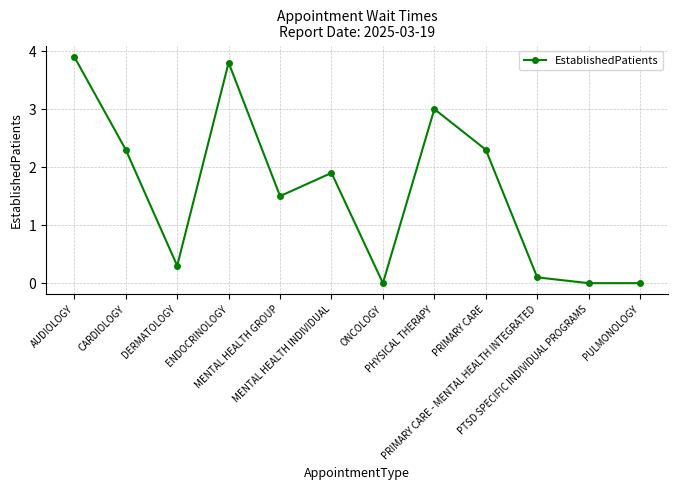

How many data points are above 1?

7